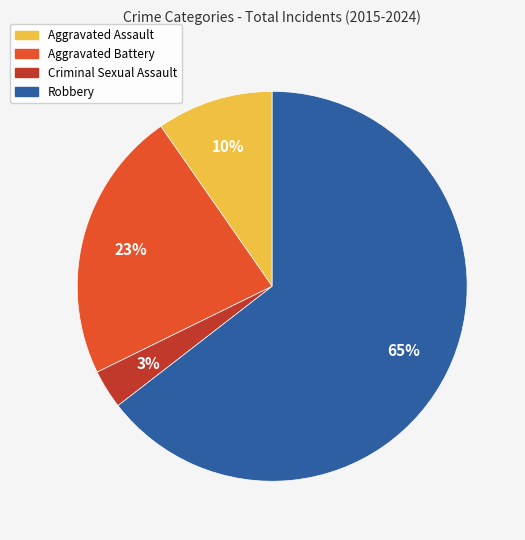

Rank the categories by value from lowest to highest.

Criminal Sexual Assault, Aggravated Assault, Aggravated Battery, Robbery